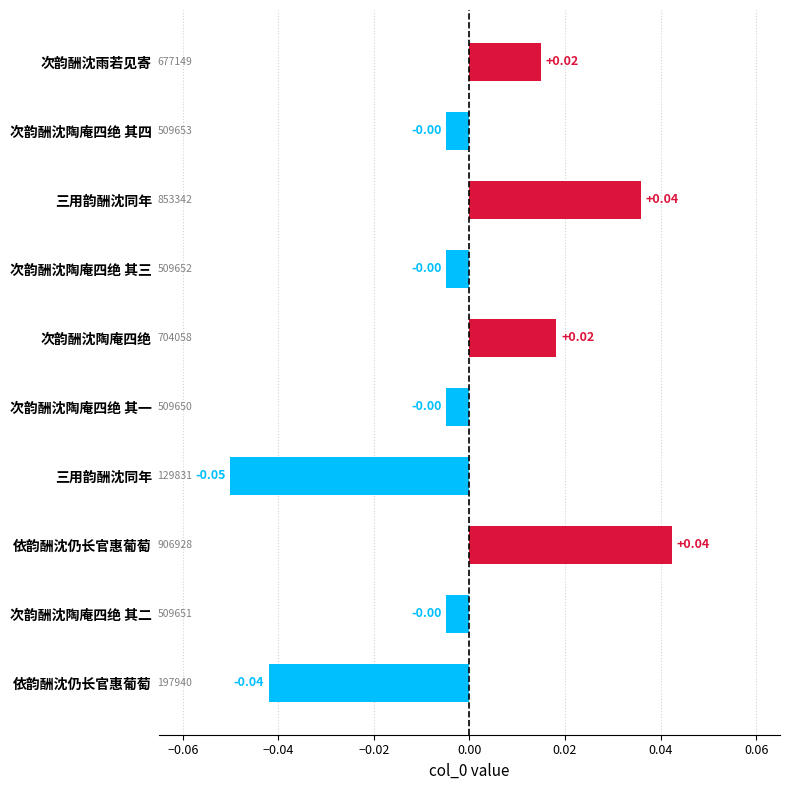

What is the minimum value shown in the chart?

-0.1